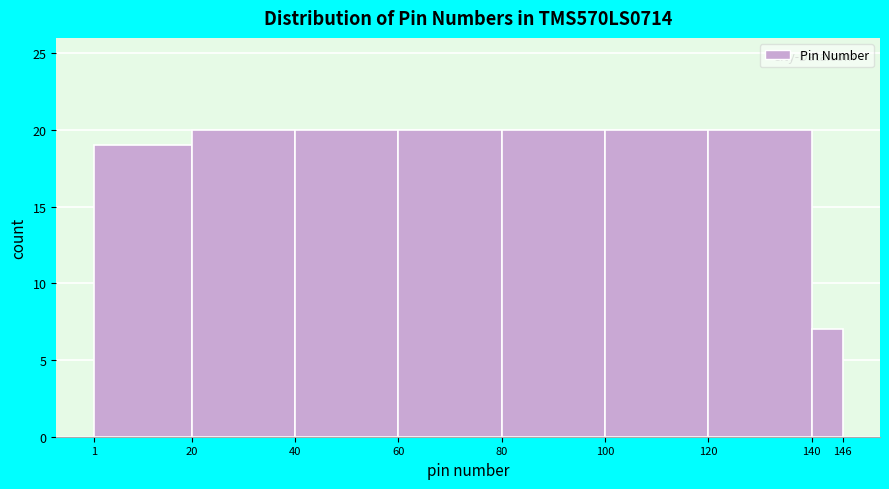

Reading left to right, list every bar in this chart as the range it spans on the x-axis followed by its height. The values are not printed on the chart, so give them approximately, as read against the axis.

1 to 20: 19
20 to 40: 20
40 to 60: 20
60 to 80: 20
80 to 100: 20
100 to 120: 20
120 to 140: 20
140 to 146: 7